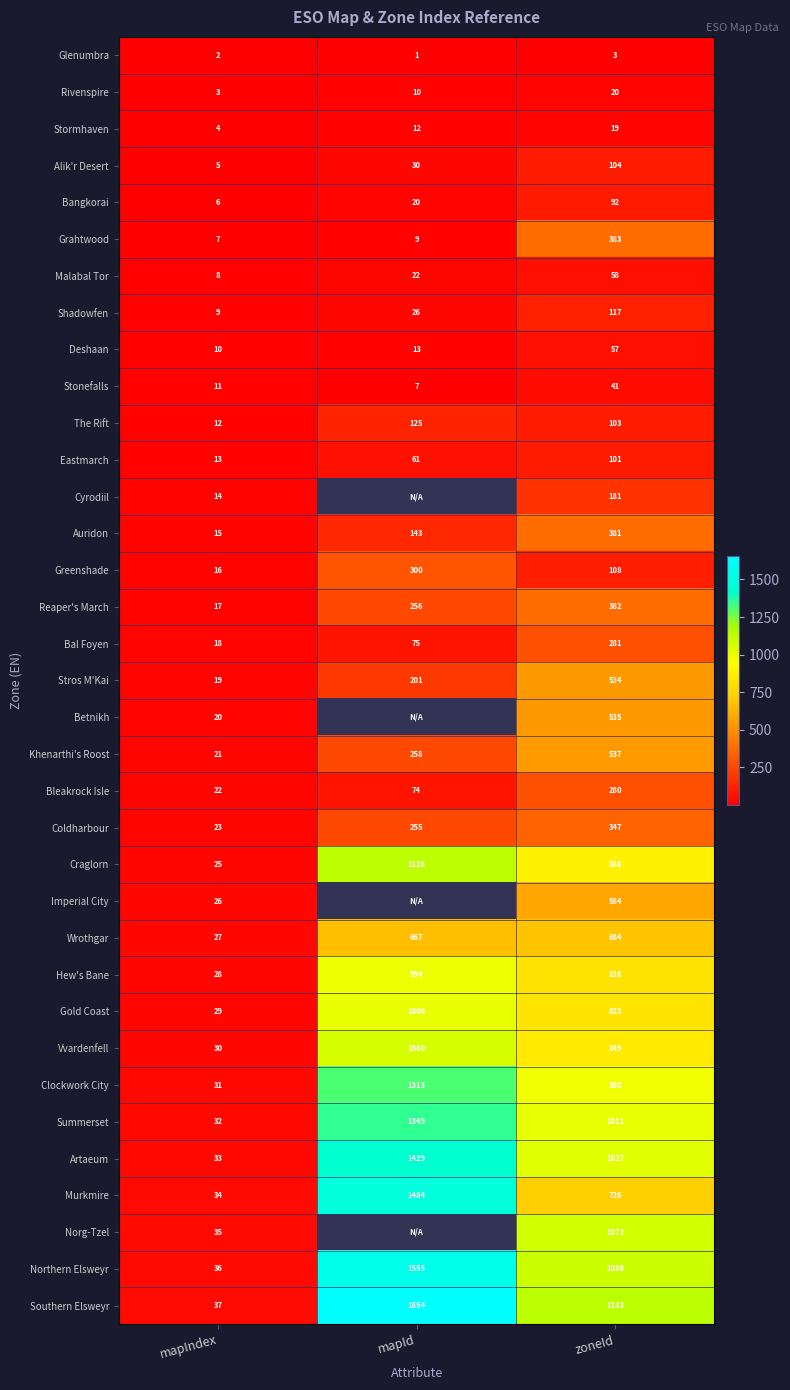

At how many categories does at least one series exceed 1504?

1